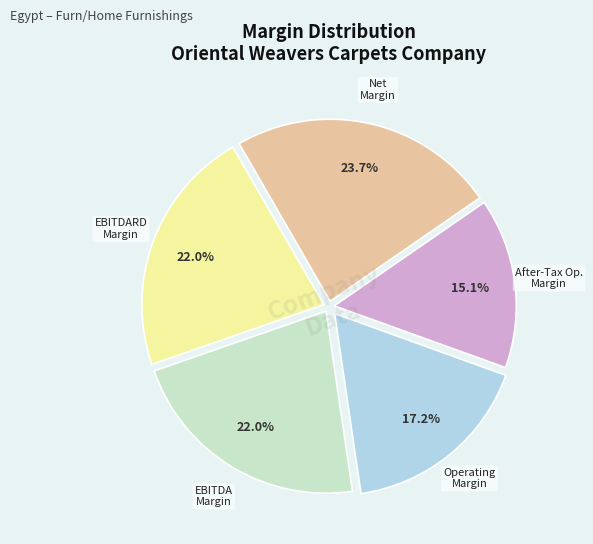

Is there a majority slice in this chart?

No